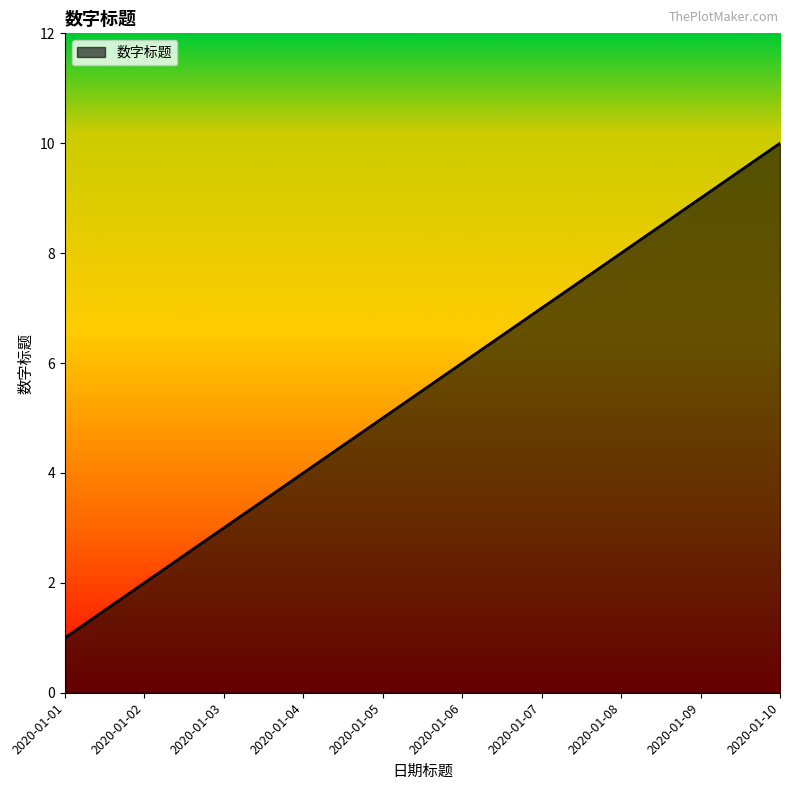

Count the values in the range 3 to 8.

6